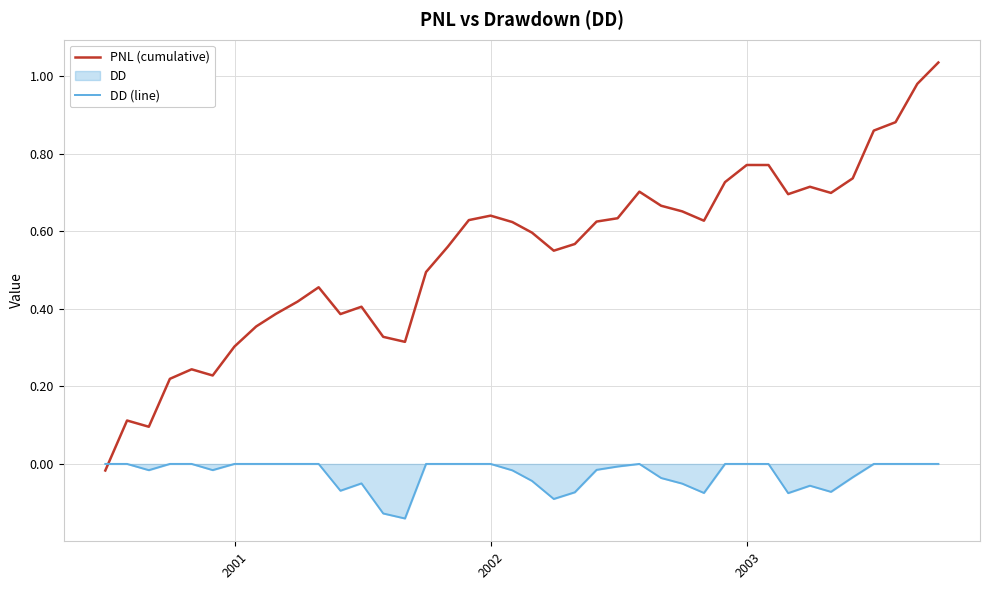

Reading left to right, what are all the values shown in this chart?

PNL (cumulative): -0.0	0.1	0.1	0.2	0.2	0.2	0.3	0.4	0.4	0.4	0.5	0.4	0.4	0.3	0.3	0.5	0.6	0.6	0.6	0.6	0.6	0.6	0.6	0.6	0.6	0.7	0.7	0.7	0.6	0.7	0.8	0.8	0.7	0.7	0.7	0.7	0.9	0.9	1.0	1.0
DD (line): 0.0	0.0	-0.0	0.0	0.0	-0.0	0.0	0.0	0.0	0.0	0.0	-0.1	-0.1	-0.1	-0.1	0.0	0.0	0.0	0.0	-0.0	-0.0	-0.1	-0.1	-0.0	-0.0	0.0	-0.0	-0.1	-0.1	0.0	0.0	-0.0	-0.1	-0.1	-0.1	-0.0	0.0	0.0	0.0	0.0